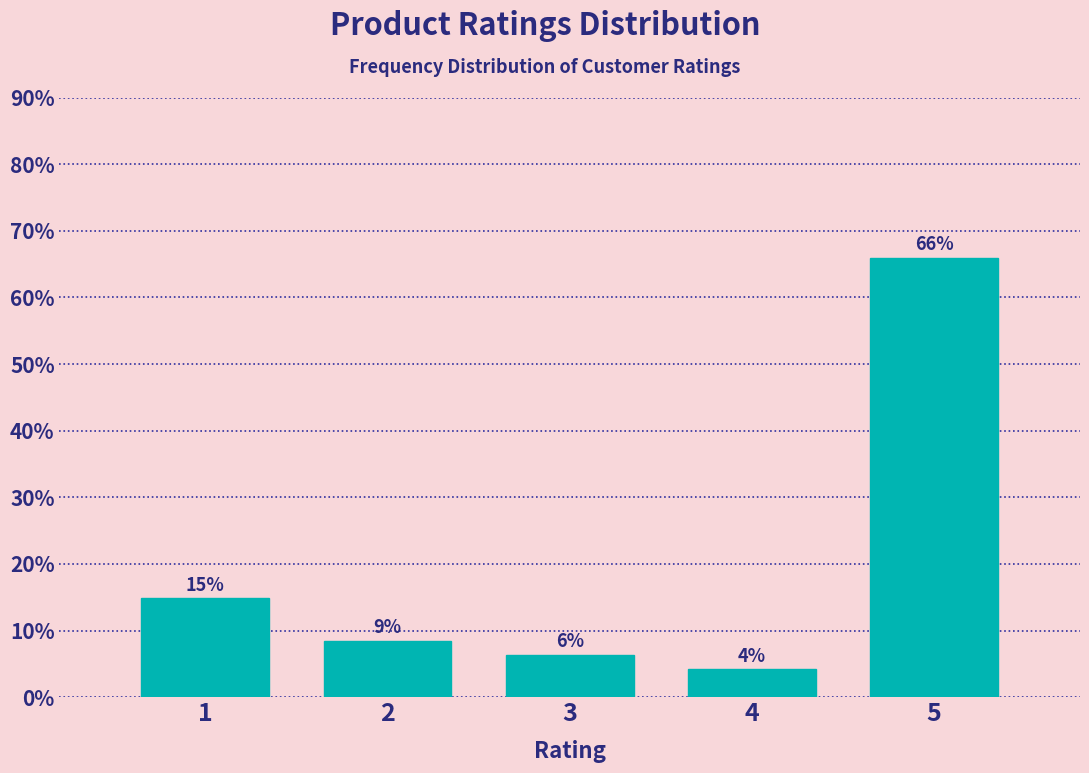

Are the bars horizontal?

No